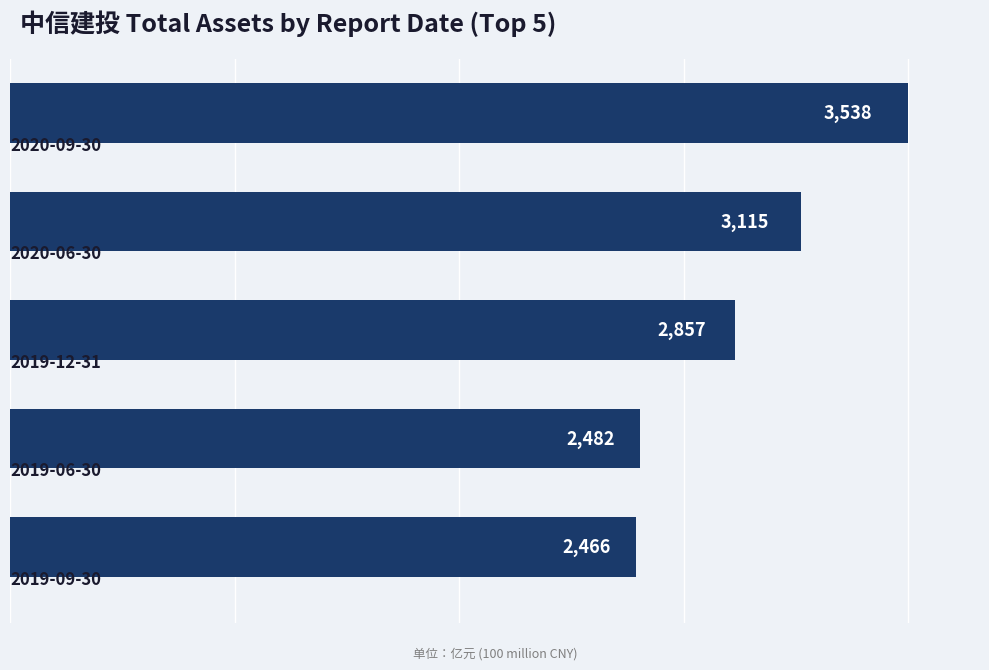

How many data points are less than 2856?

2